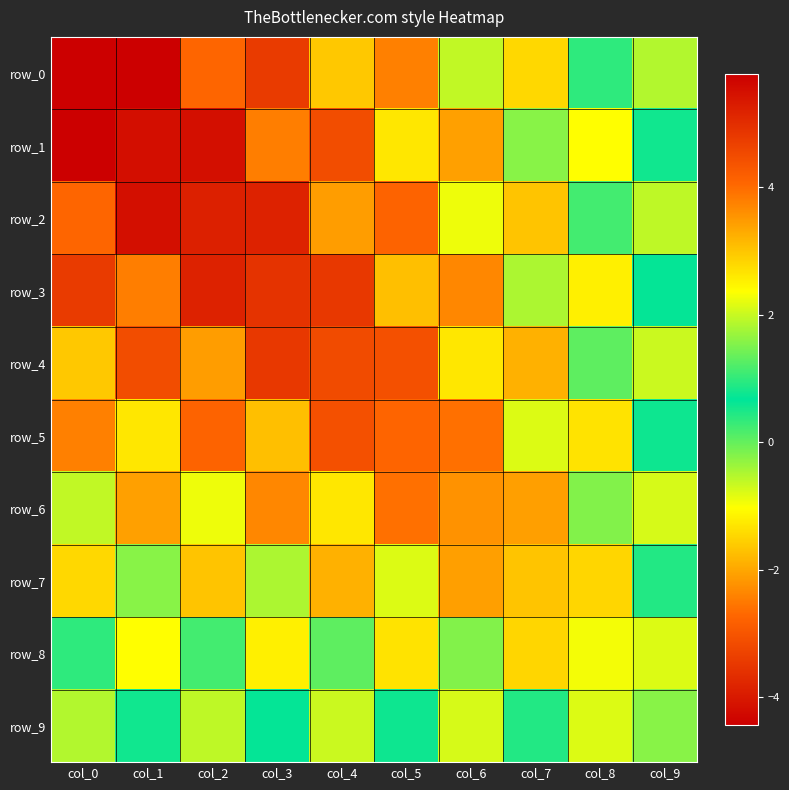

Reading right to left, extract all data points from this chart.

row_0: -0.5	1.0	-1.5	1.9	-2.4	3.0	-3.4	4.1	-4.4	5.8
row_1: 0.6	-1.0	1.6	-2.1	2.6	-3.1	3.8	-4.2	5.5	-4.4
row_2: -0.6	1.1	-1.7	2.2	-2.8	3.4	-3.8	5.2	-4.2	4.1
row_3: 0.6	-1.2	1.8	-2.4	3.1	-3.5	4.9	-3.8	3.8	-3.4
row_4: -0.7	1.3	-1.9	2.6	-3.1	4.5	-3.5	3.4	-3.1	3.0
row_5: 0.7	-1.3	2.1	-2.6	4.1	-3.1	3.1	-2.8	2.6	-2.4
row_6: -0.8	1.5	-2.1	3.6	-2.6	2.6	-2.4	2.2	-2.1	1.9
row_7: 0.9	-1.5	3.0	-2.1	2.1	-1.9	1.8	-1.7	1.6	-1.5
row_8: -0.8	2.3	-1.5	1.5	-1.3	1.3	-1.2	1.1	-1.0	1.0
row_9: 1.6	-0.8	0.9	-0.8	0.7	-0.7	0.6	-0.6	0.6	-0.5